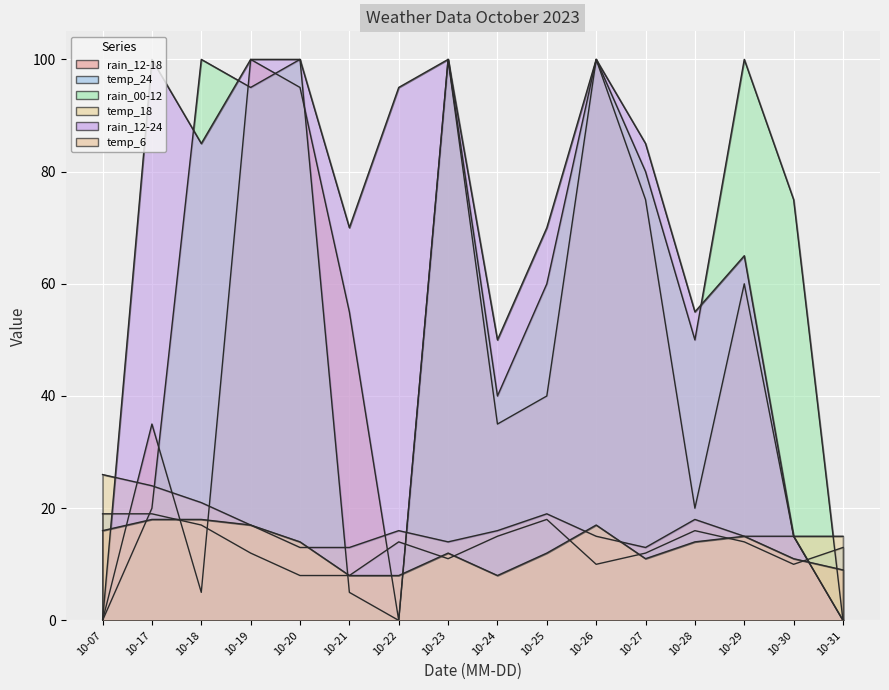

At 10-24, list the series in order from smallest to largest.

temp_6, temp_24, temp_18, rain_12-18, rain_00-12, rain_12-24